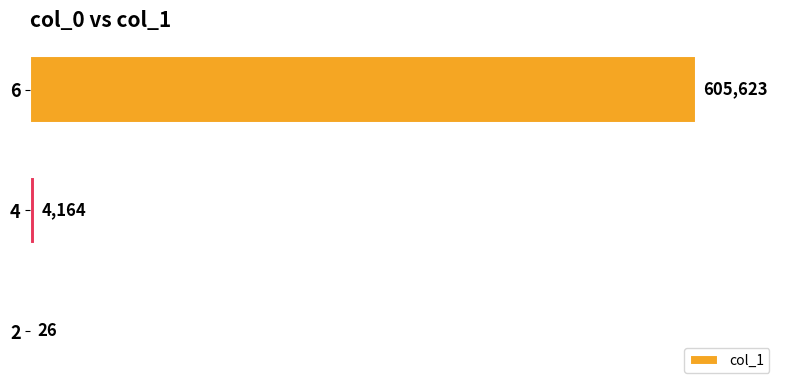

Between 4 and 2, which is larger?

4